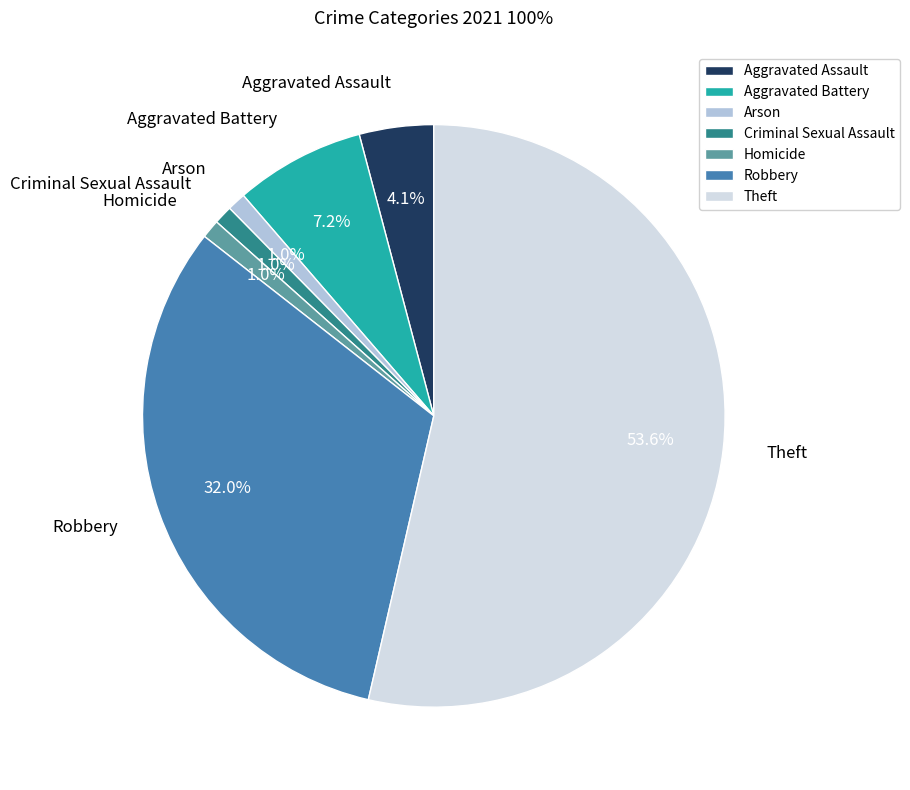

To the nearest percent, what is the difference between the largest and smallest slice percentages?

53%